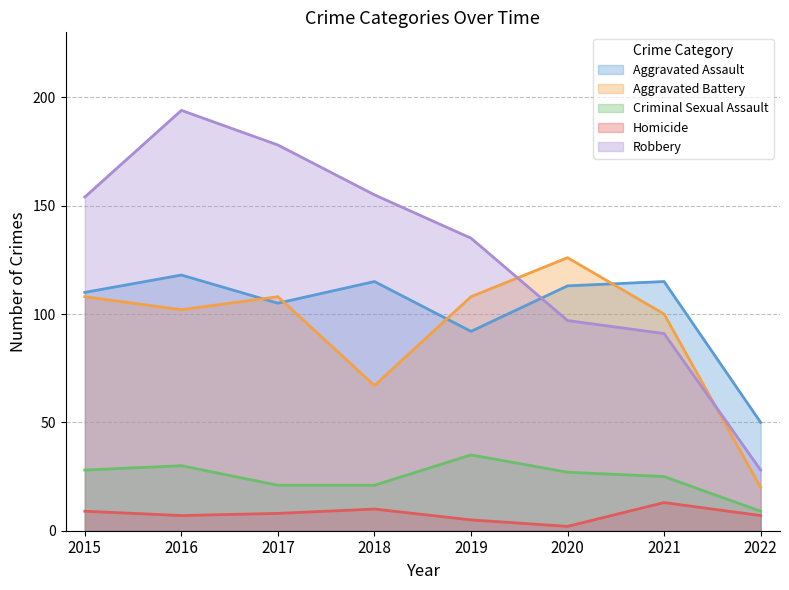

Which label corresponds to the largest value in the chart?

2016